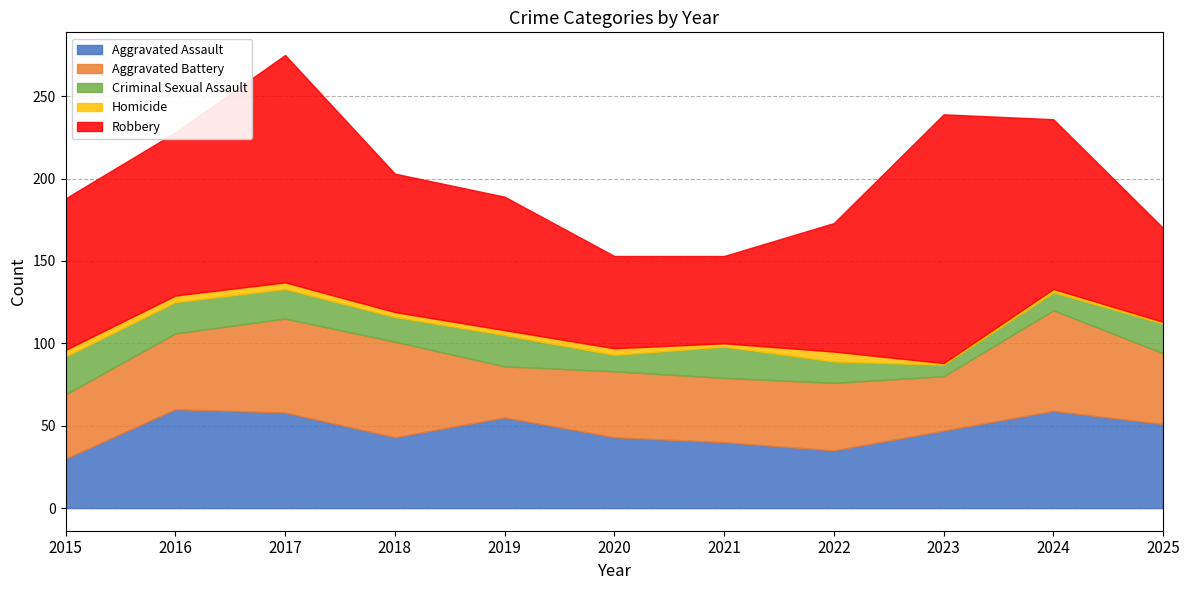

What is the value of the Criminal Sexual Assault point at the 10th from the left?

11